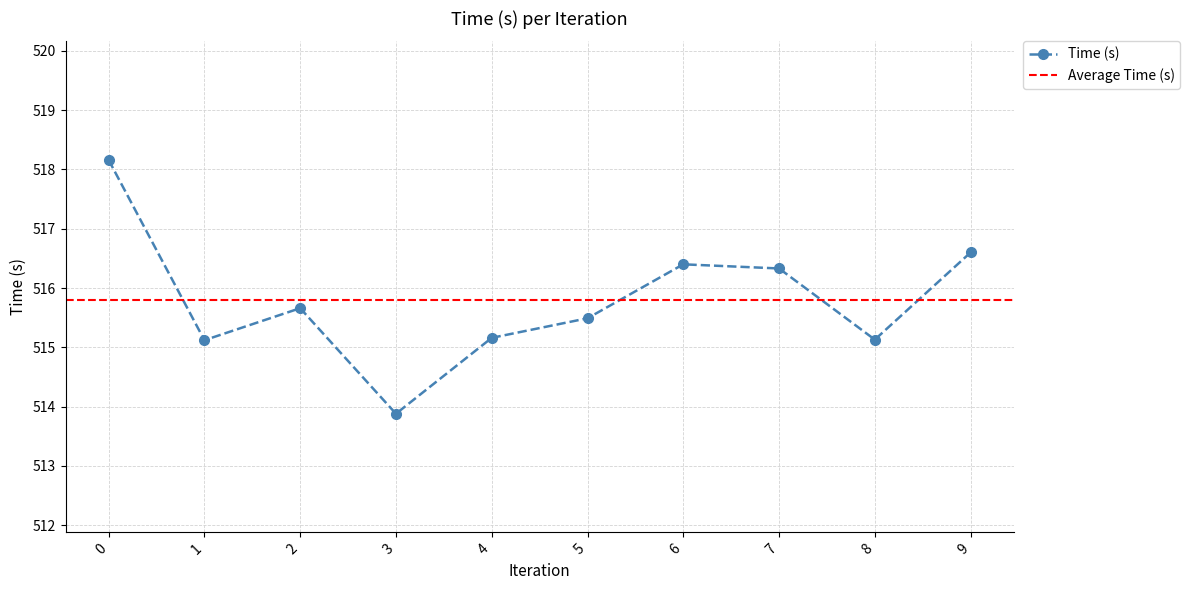

Where is the first local minimum?

1